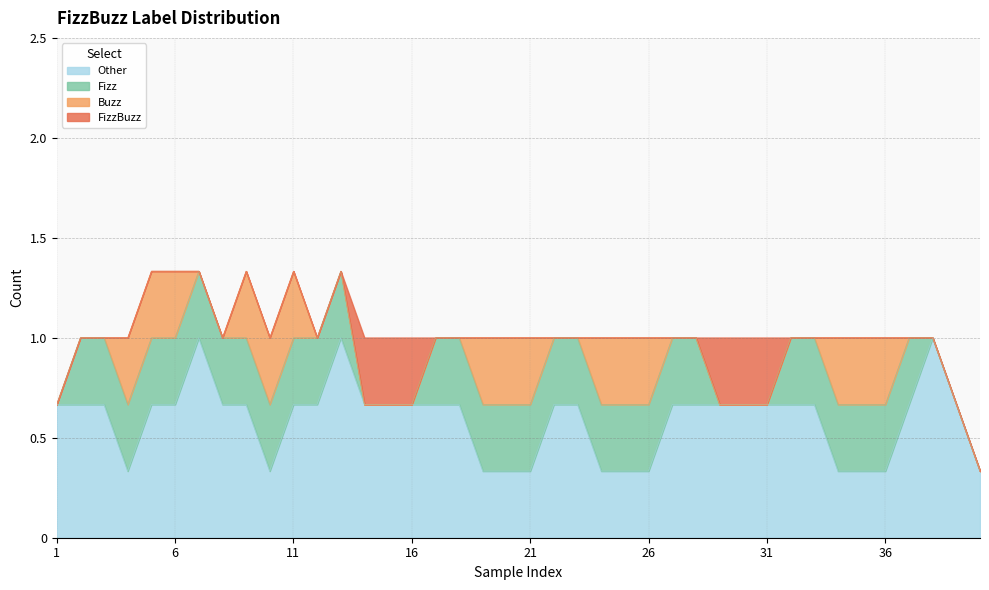

Which series ends up on top after the final intersection of Other and FizzBuzz?

Other